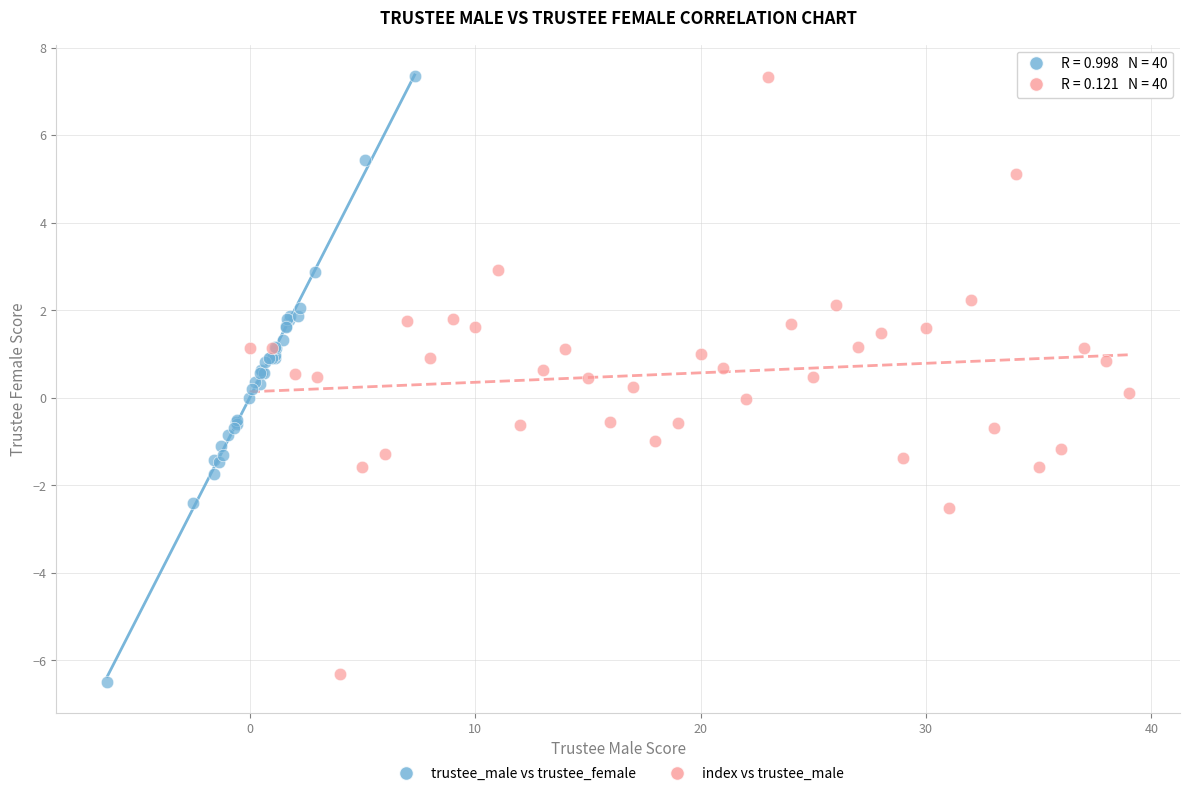

Which series contains the lowest Y value?

trustee_male vs trustee_female